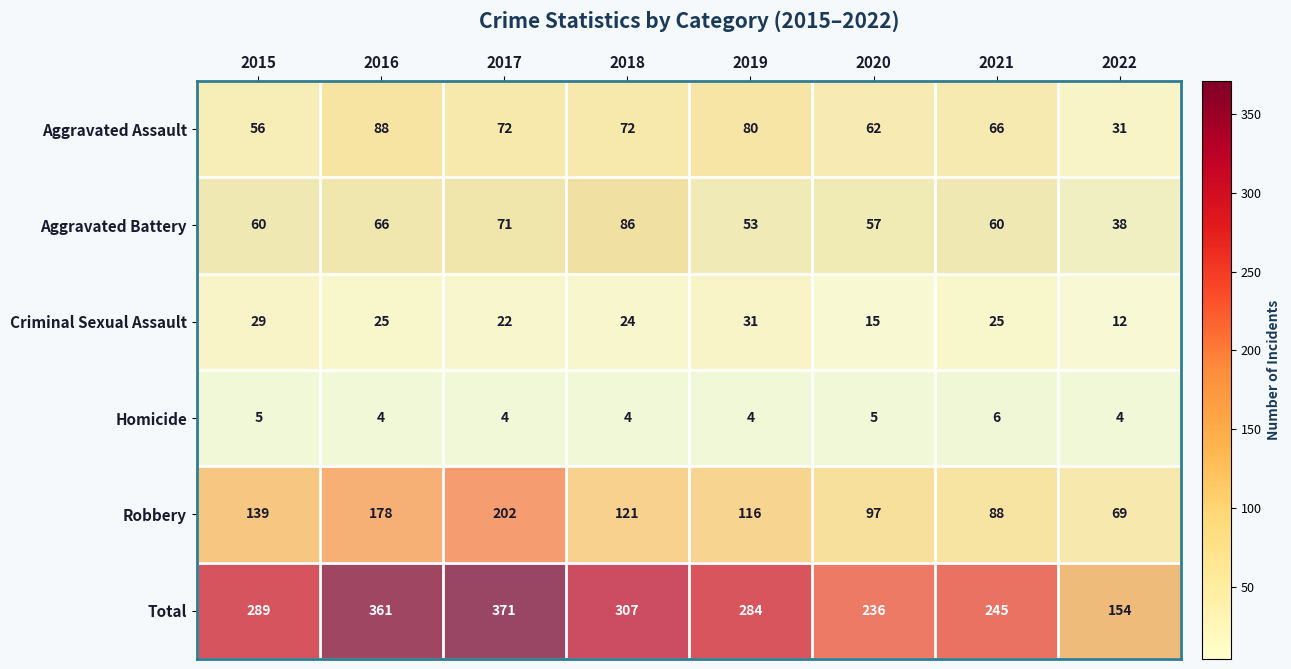

Which series has the widest spread of values?

Total